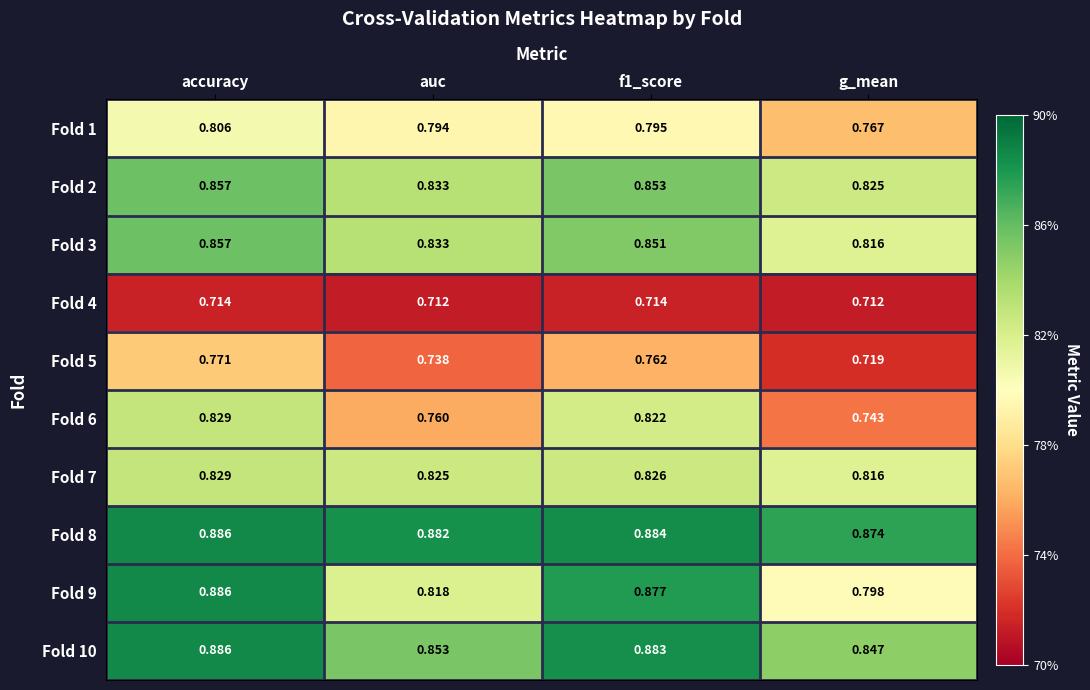

At which label does Fold 5 reach its minimum?

g_mean